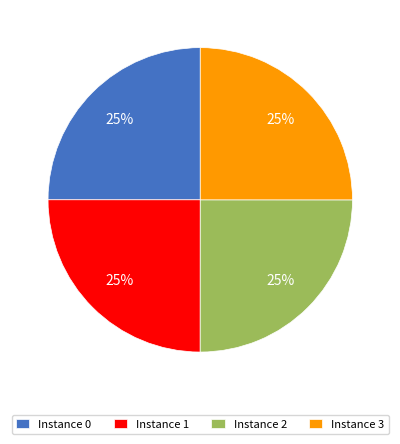

Is it true that Instance 0 is 35% of the pie?

False